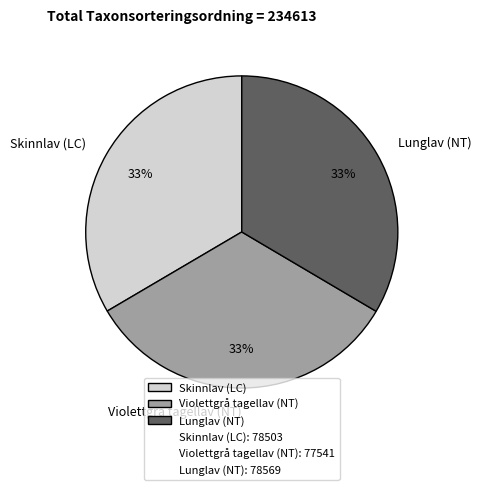

How many slices are in this pie chart?

3